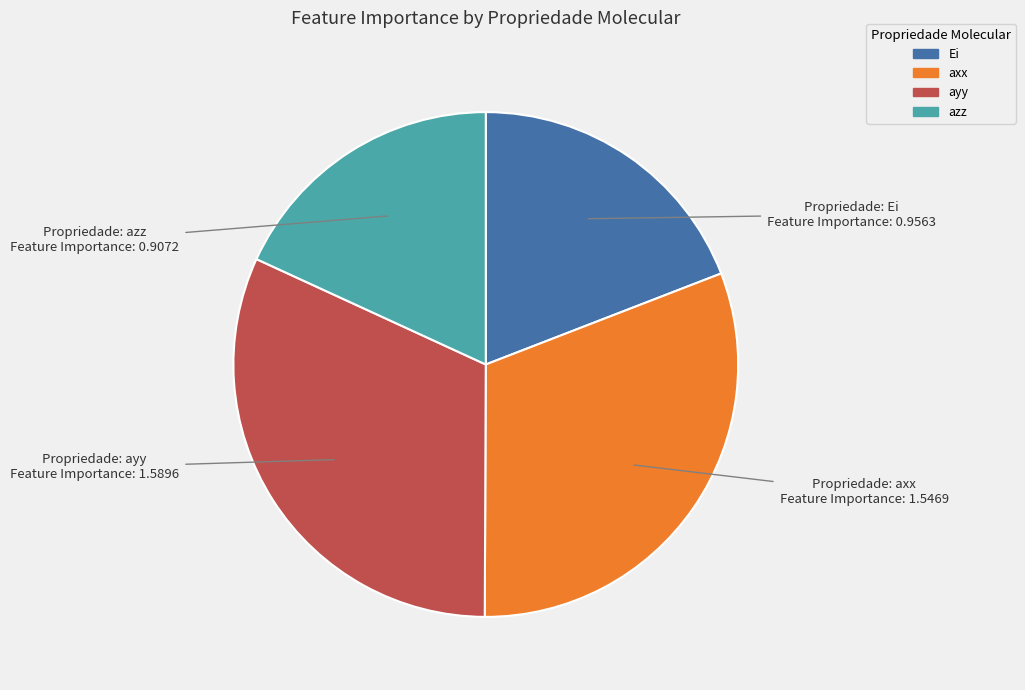

True or false: axx accounts for 21% of the total.

False